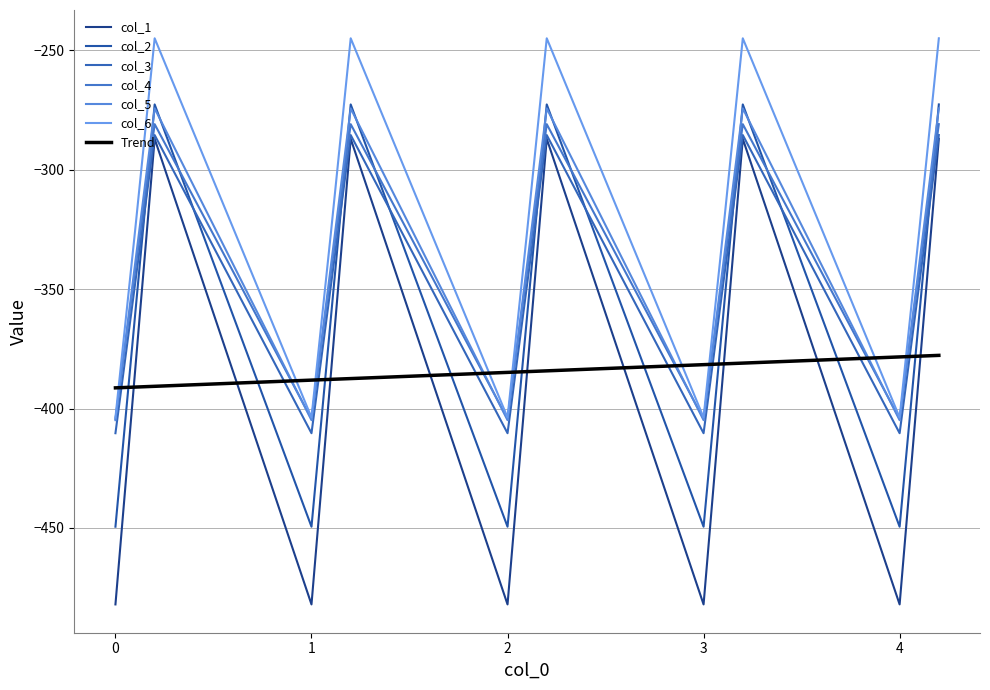

True or false: col_5 has more than 2 points higher than both neighbors.

True